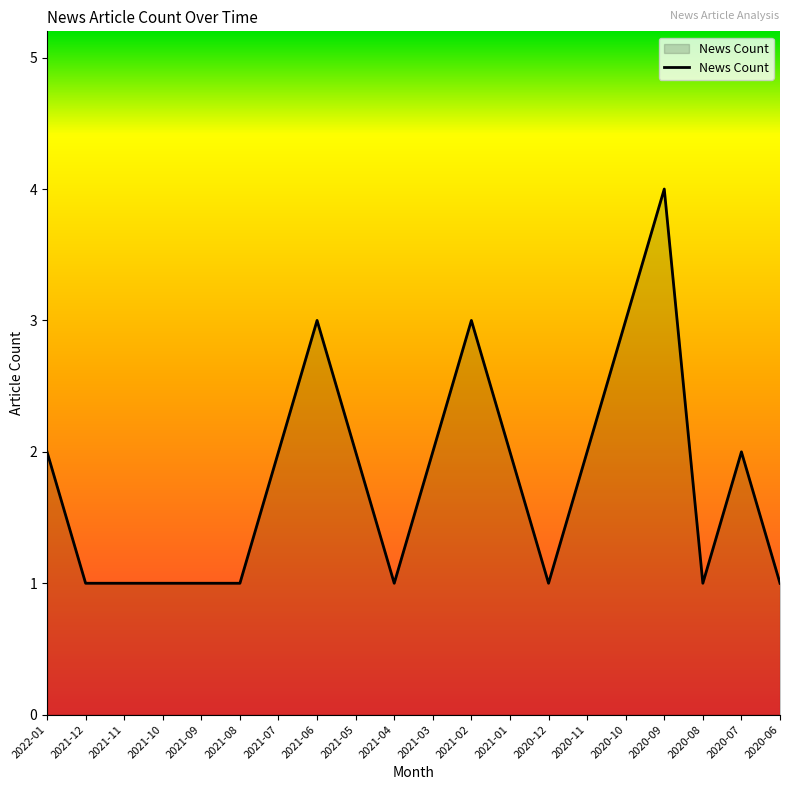

What position from the left is 2021-07?

7